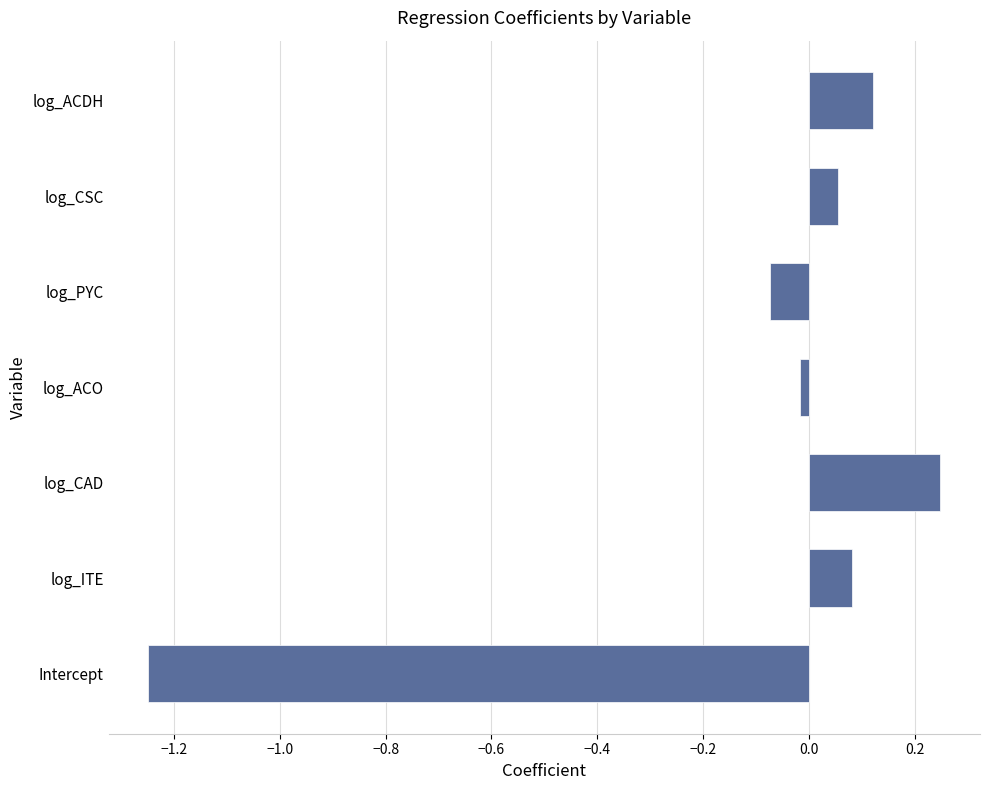

What is the difference between the maximum and minimum values?

1.5